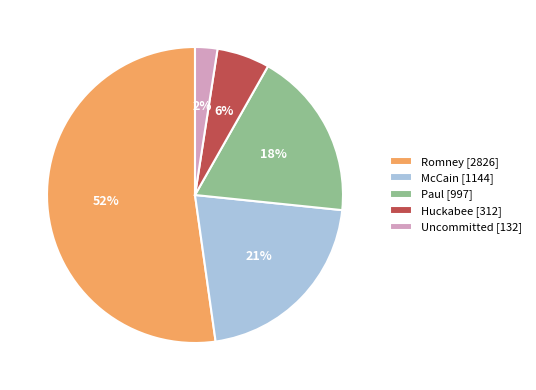

To the nearest percent, what is the average slice percentage?

20%